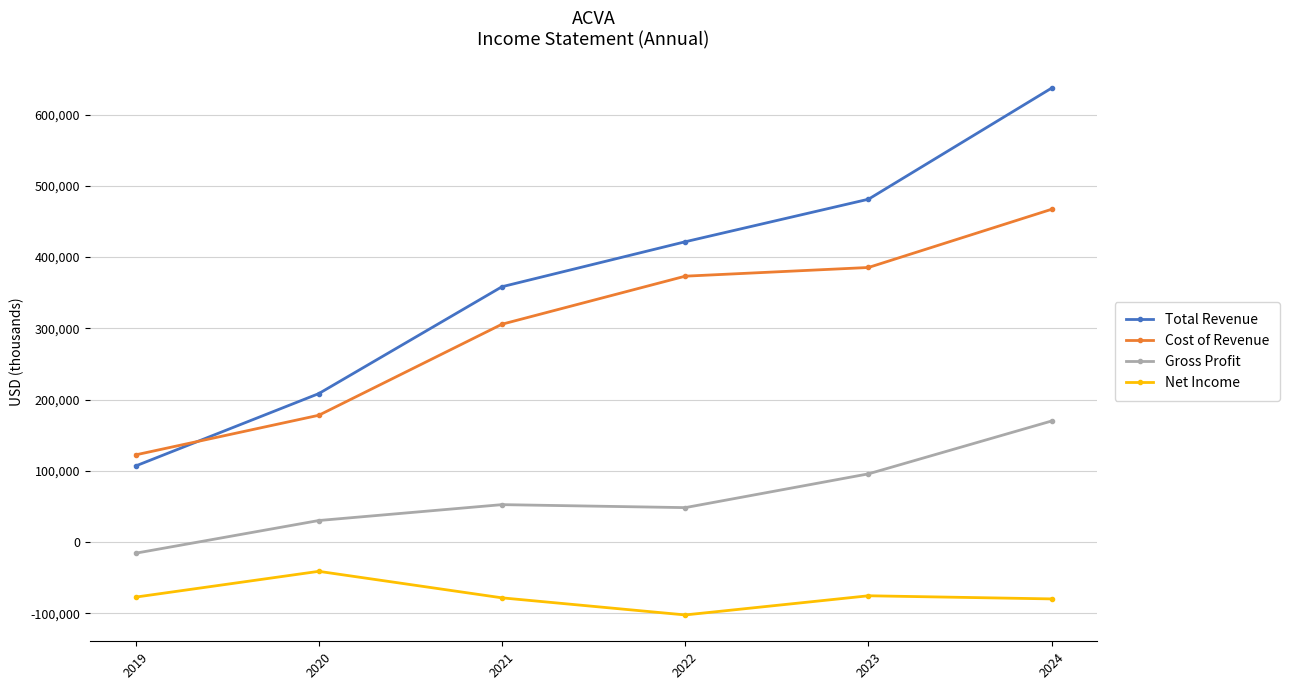

Is the value of Cost of Revenue at 2024 greater than the value of Gross Profit at 2024?

Yes